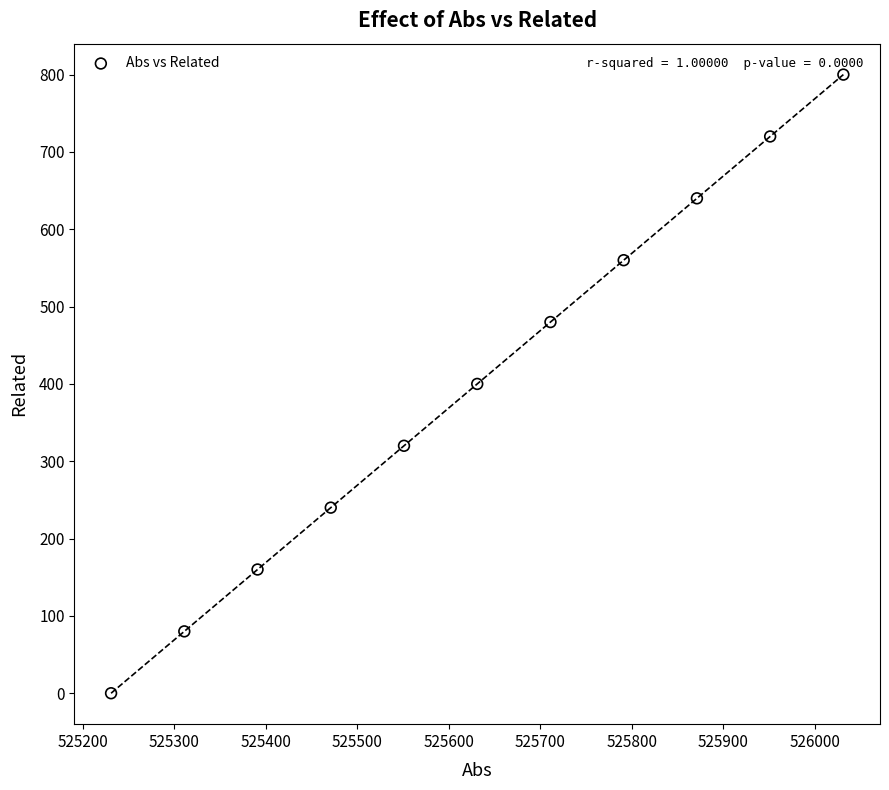

What is the average X value?

525631